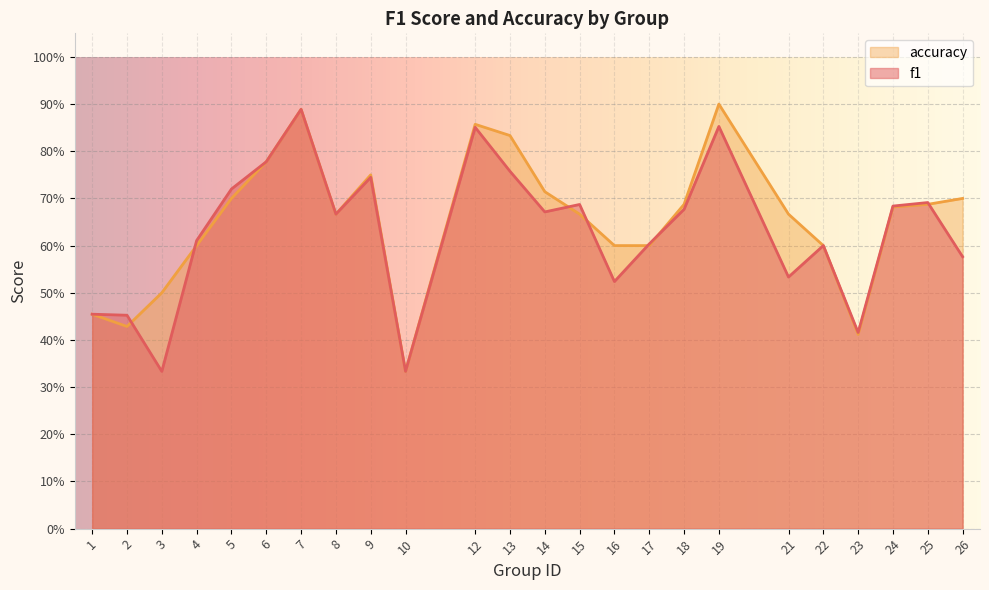

At which category does accuracy reach its first local valley?

2